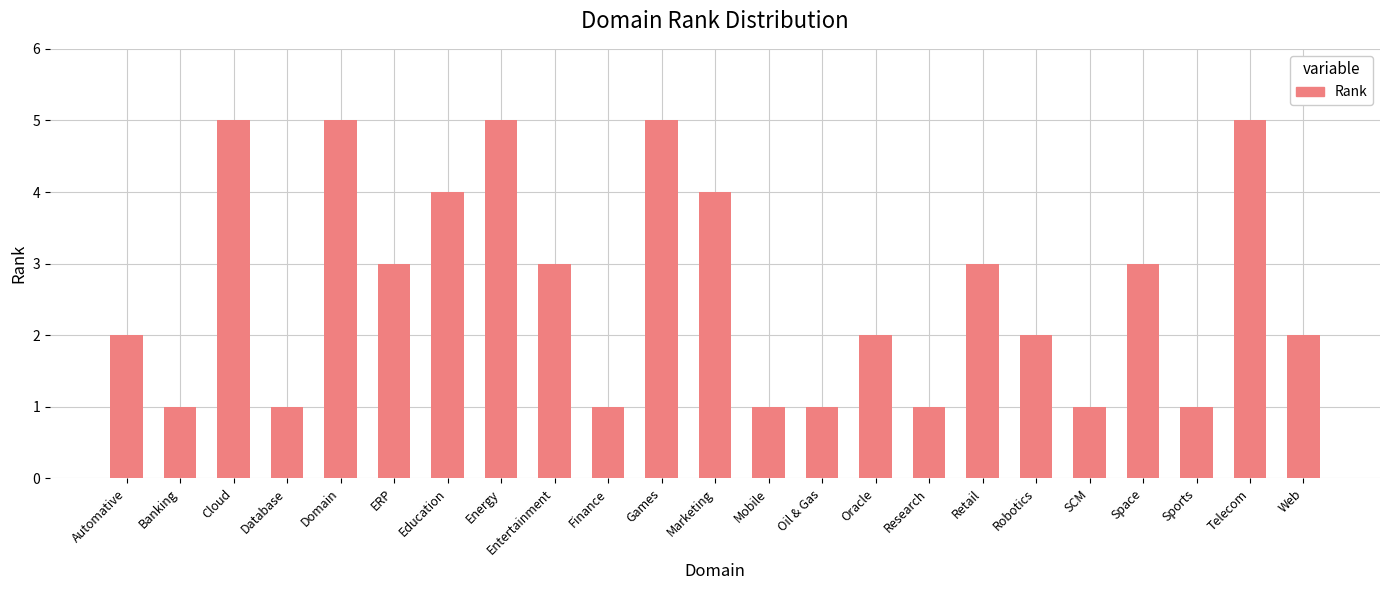

What position from the right is Energy?

16